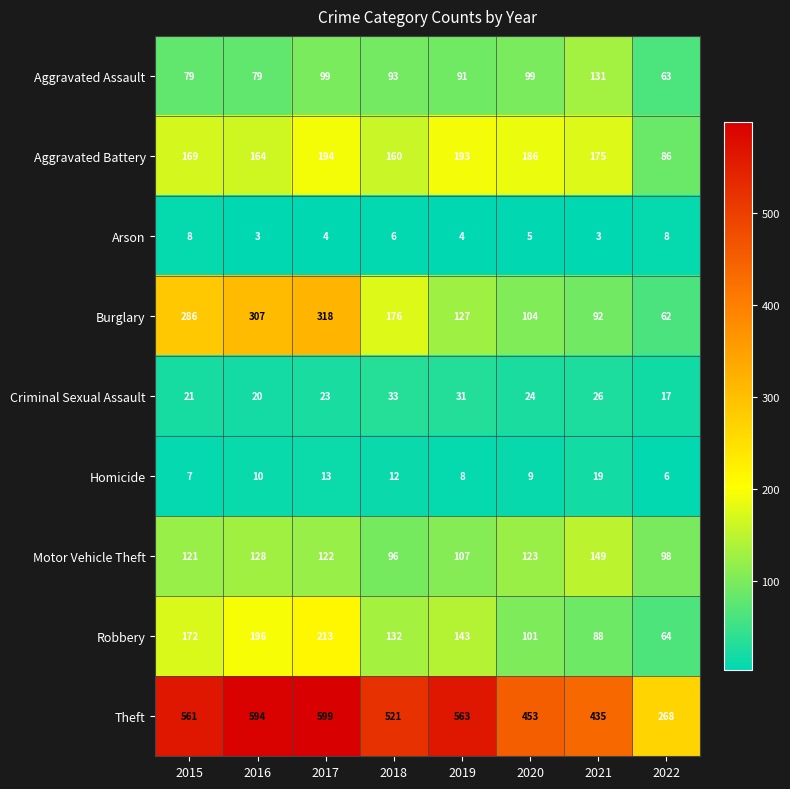

True or false: Criminal Sexual Assault has a value of 39 at 2021.

False